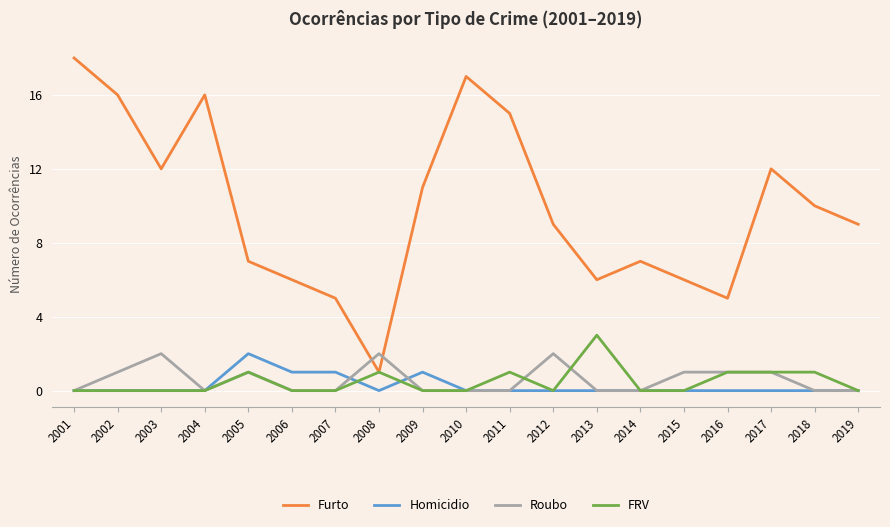

Count the Roubo values in the range 0 to 1.

16